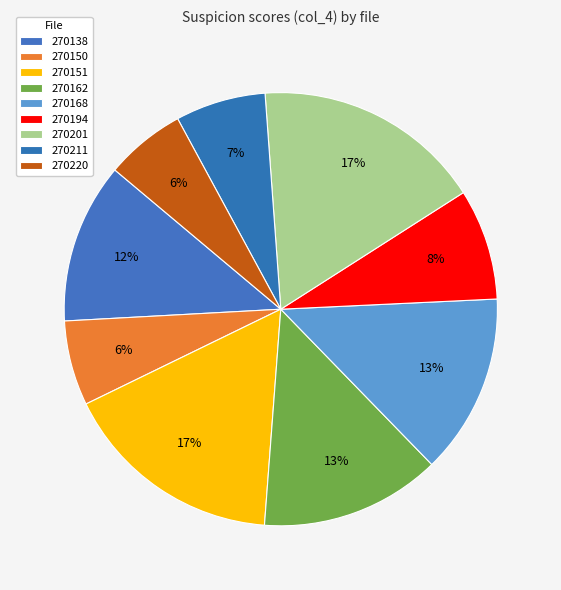

Count the number of slices in the pie.

9